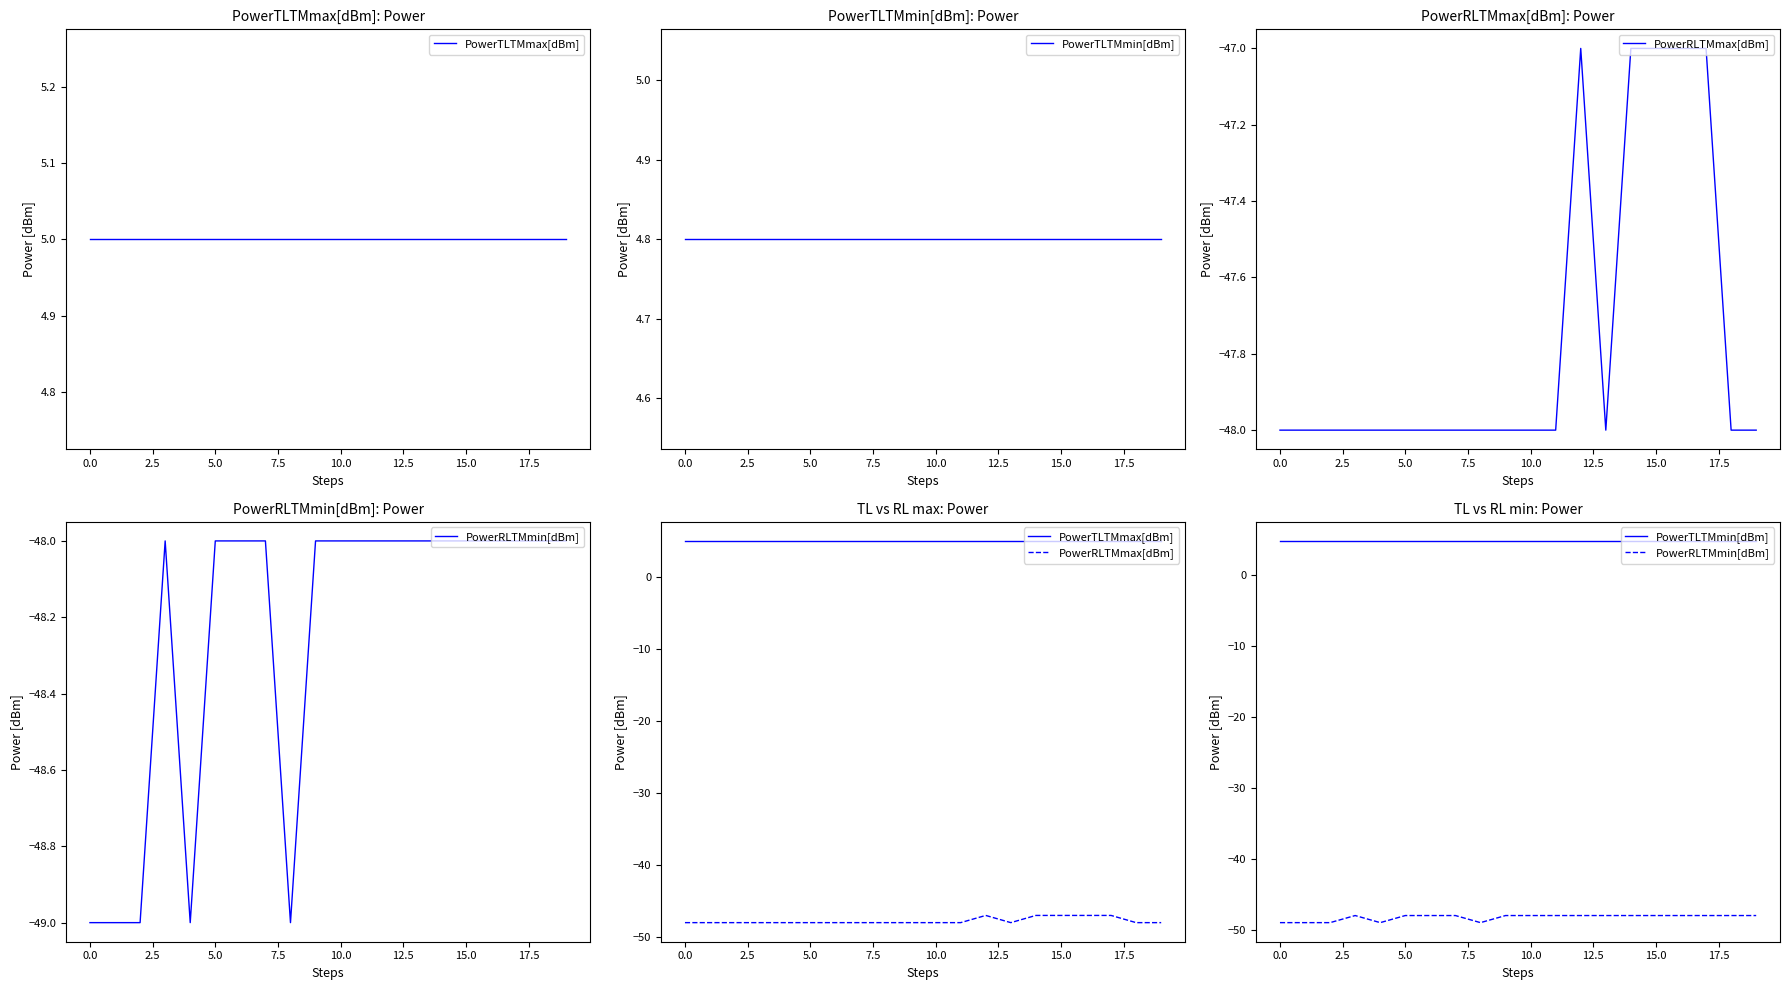

Is this an area chart (filled region under the line)?

No